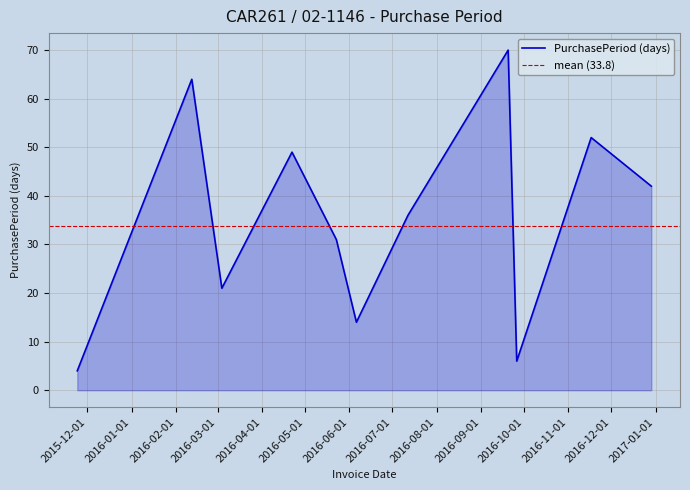

How many lines are shown in the chart?

1